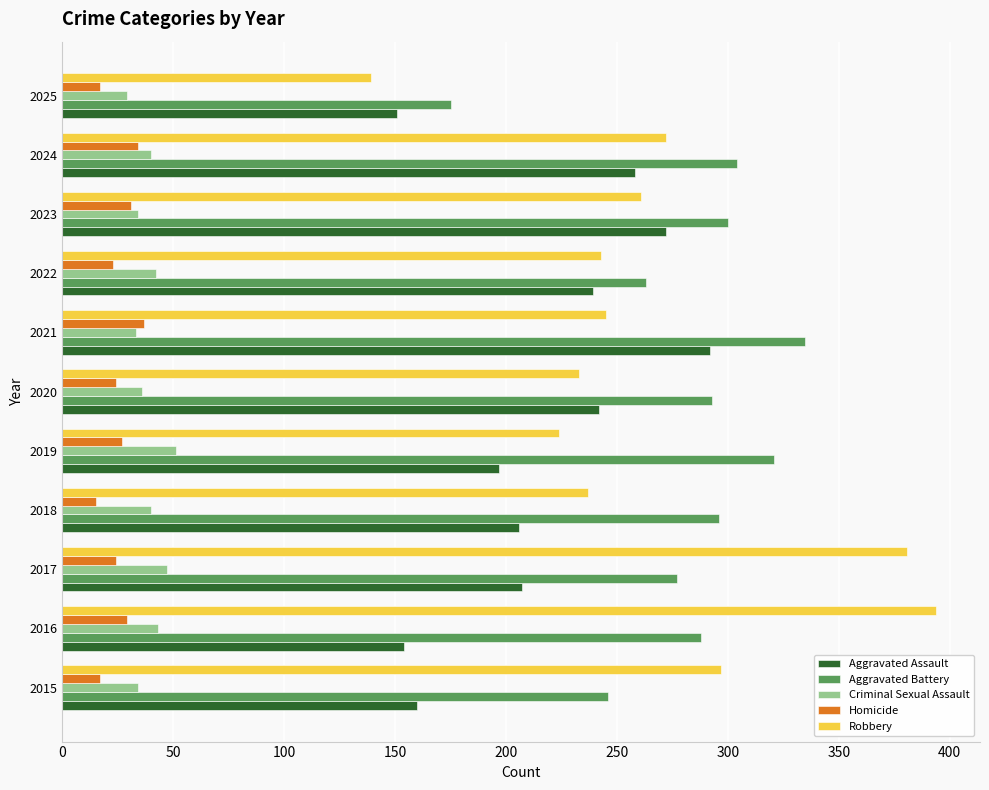

Rank the series by their maximum value, from highest to lowest.

Robbery, Aggravated Battery, Aggravated Assault, Criminal Sexual Assault, Homicide